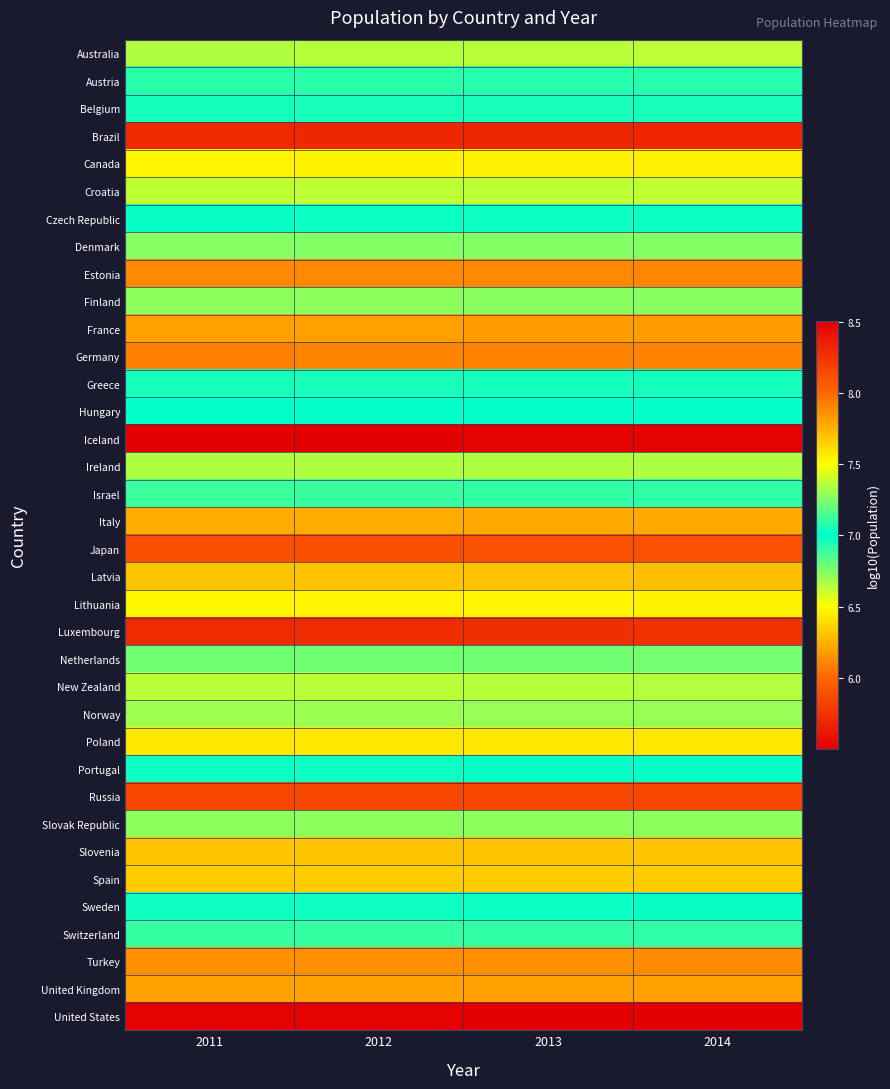

Reading left to right, what are all the values shown in this chart?

Australia: 2011=7.3	2012=7.4	2013=7.4	2014=7.4
Austria: 2011=6.9	2012=6.9	2013=6.9	2014=6.9
Belgium: 2011=7.0	2012=7.0	2013=7.0	2014=7.1
Brazil: 2011=8.3	2012=8.3	2013=8.3	2014=8.3
Canada: 2011=7.5	2012=7.5	2013=7.5	2014=7.6
Croatia: 2011=6.6	2012=6.6	2013=6.6	2014=6.6
Czech Republic: 2011=7.0	2012=7.0	2013=7.0	2014=7.0
Denmark: 2011=6.7	2012=6.7	2013=6.7	2014=6.8
Estonia: 2011=6.1	2012=6.1	2013=6.1	2014=6.1
Finland: 2011=6.7	2012=6.7	2013=6.7	2014=6.7
France: 2011=7.8	2012=7.8	2013=7.8	2014=7.8
Germany: 2011=7.9	2012=7.9	2013=7.9	2014=7.9
Greece: 2011=7.0	2012=7.0	2013=7.0	2014=7.0
Hungary: 2011=7.0	2012=7.0	2013=7.0	2014=7.0
Iceland: 2011=5.5	2012=5.5	2013=5.5	2014=5.5
Ireland: 2011=6.7	2012=6.7	2013=6.7	2014=6.7
Israel: 2011=6.9	2012=6.9	2013=6.9	2014=6.9
Italy: 2011=7.8	2012=7.8	2013=7.8	2014=7.8
Japan: 2011=8.1	2012=8.1	2013=8.1	2014=8.1
Latvia: 2011=6.3	2012=6.3	2013=6.3	2014=6.3
Lithuania: 2011=6.5	2012=6.5	2013=6.5	2014=6.5
Luxembourg: 2011=5.7	2012=5.7	2013=5.7	2014=5.7
Netherlands: 2011=7.2	2012=7.2	2013=7.2	2014=7.2
New Zealand: 2011=6.6	2012=6.6	2013=6.6	2014=6.7
Norway: 2011=6.7	2012=6.7	2013=6.7	2014=6.7
Poland: 2011=7.6	2012=7.6	2013=7.6	2014=7.6
Portugal: 2011=7.0	2012=7.0	2013=7.0	2014=7.0
Russia: 2011=8.2	2012=8.2	2013=8.2	2014=8.2
Slovak Republic: 2011=6.7	2012=6.7	2013=6.7	2014=6.7
Slovenia: 2011=6.3	2012=6.3	2013=6.3	2014=6.3
Spain: 2011=7.7	2012=7.7	2013=7.7	2014=7.7
Sweden: 2011=7.0	2012=7.0	2013=7.0	2014=7.0
Switzerland: 2011=6.9	2012=6.9	2013=6.9	2014=6.9
Turkey: 2011=7.9	2012=7.9	2013=7.9	2014=7.9
United Kingdom: 2011=7.8	2012=7.8	2013=7.8	2014=7.8
United States: 2011=8.5	2012=8.5	2013=8.5	2014=8.5